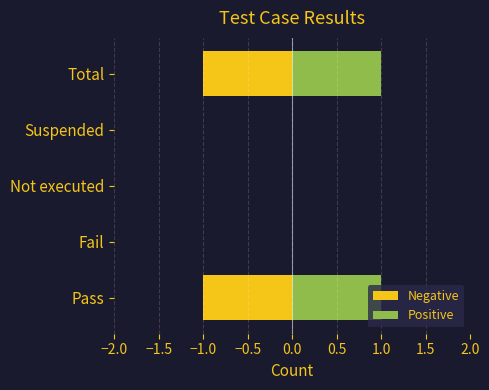

How many bars are there in total?

10